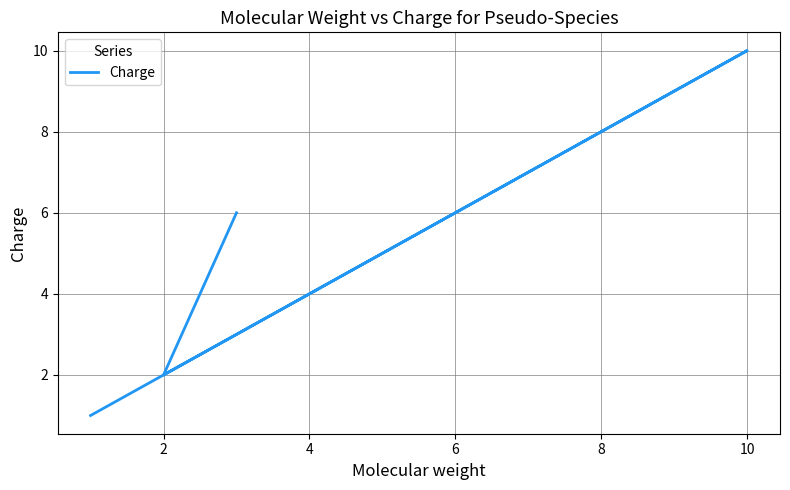

What is the average value?

4